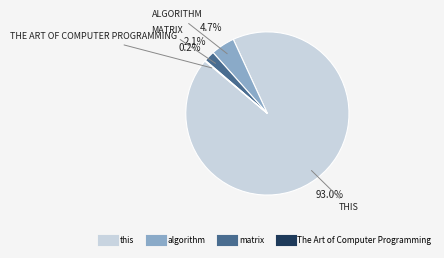

Does any single category account for the majority?

Yes